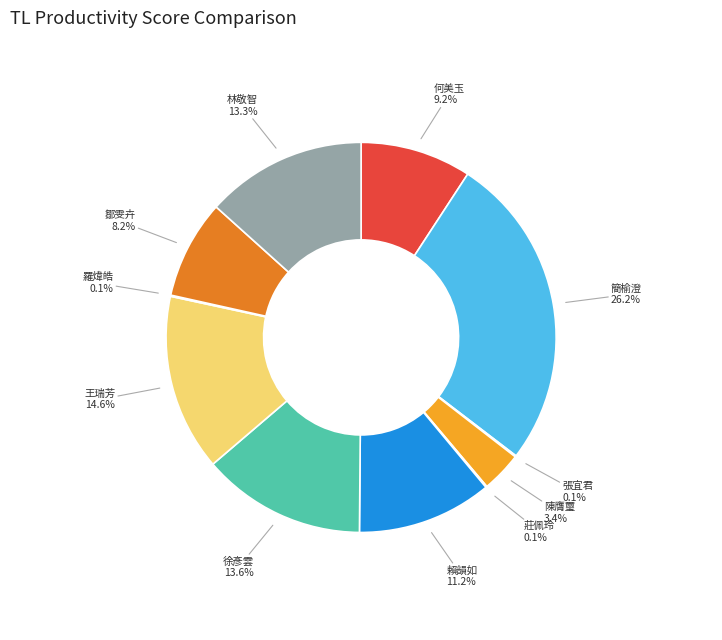

What percentage is the 簡榆澄 slice, to the nearest percent?

26%